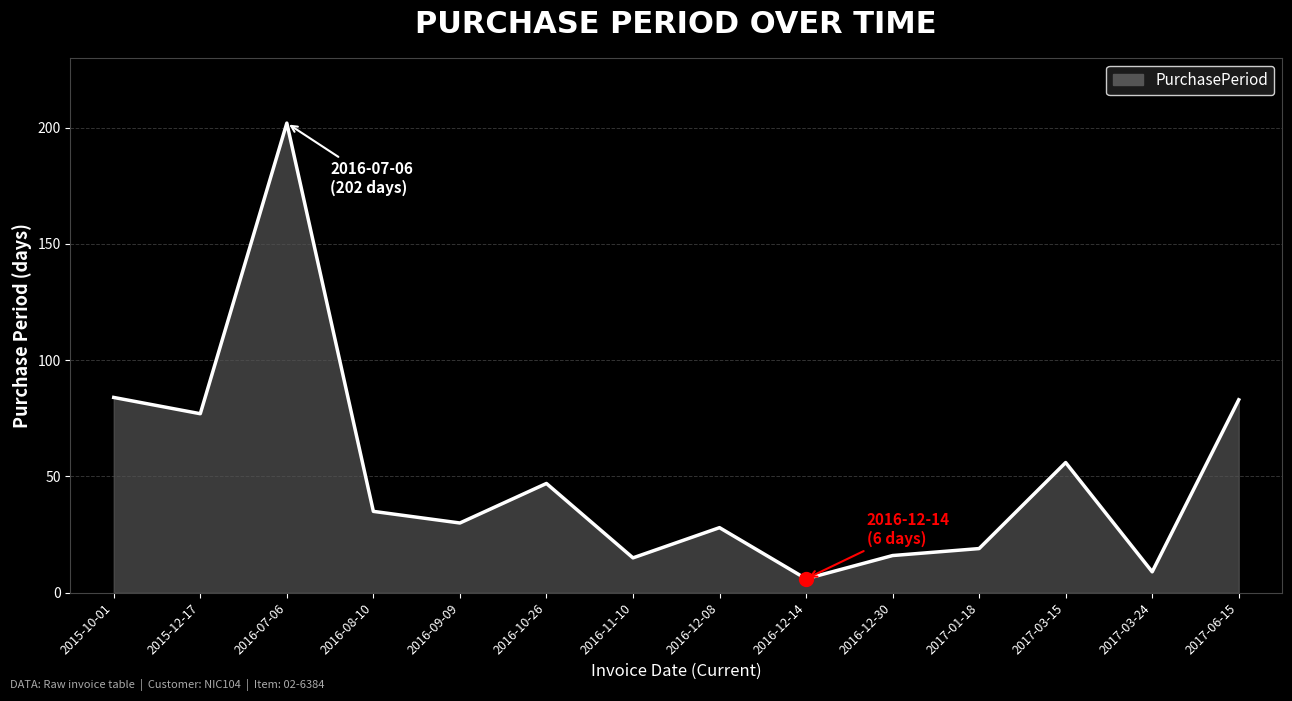

What is the approximate value at 2016-10-26?

47